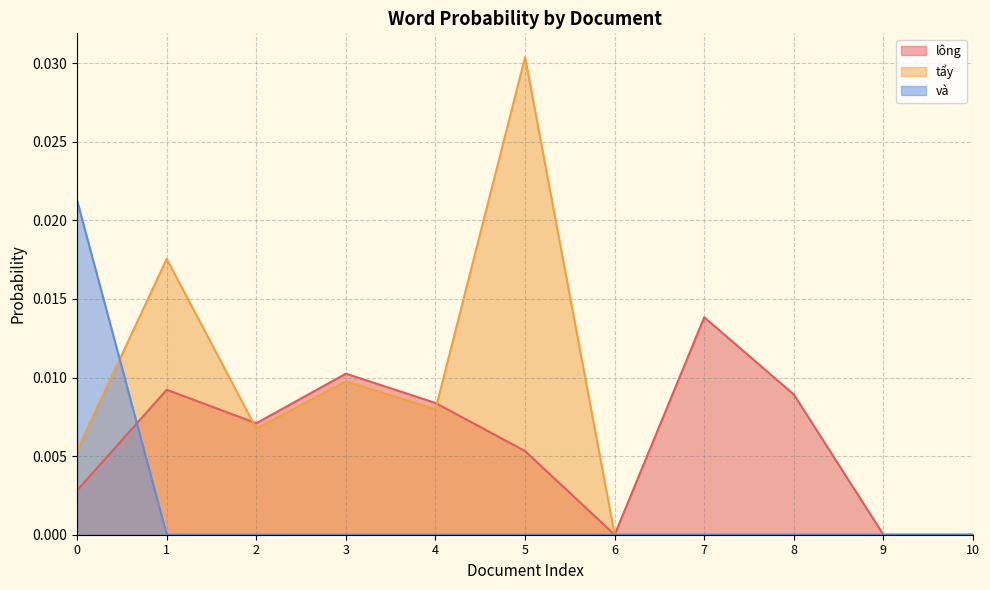

Rank the series by their maximum value, from highest to lowest.

tẩy, và, lông